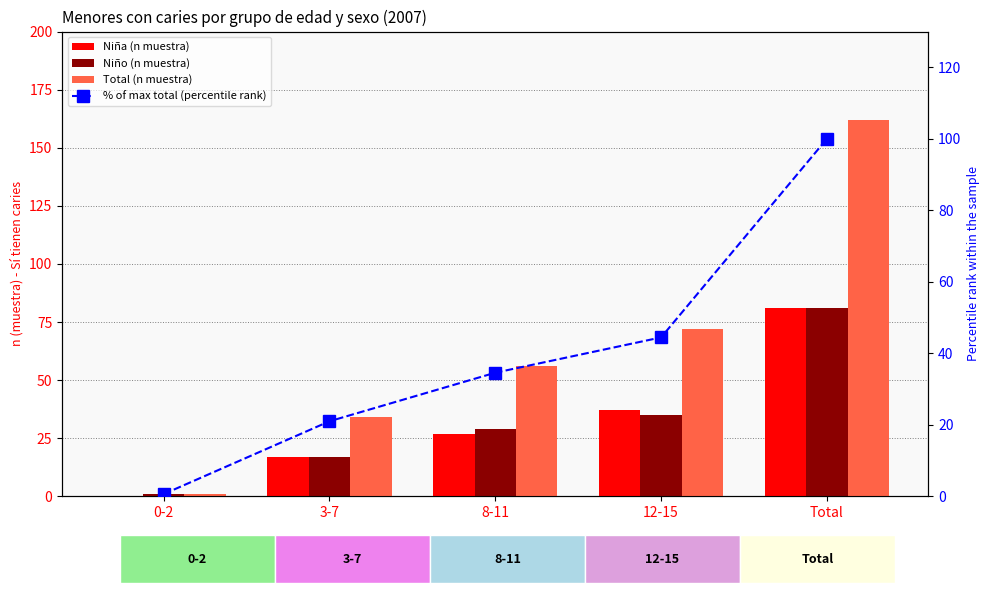

Read the Total (n muestra) value at 8-11.

56.0